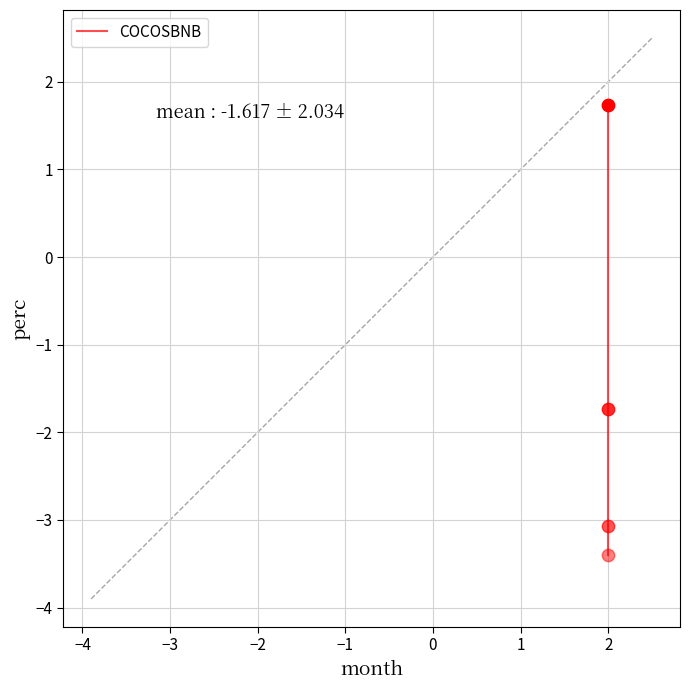

Which has a higher value, 2 or 2?

2